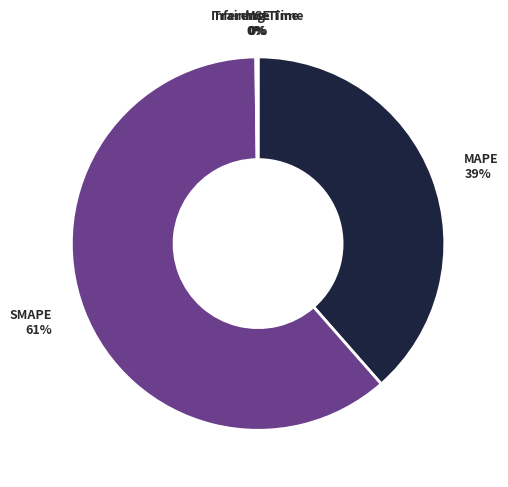

To the nearest percent, what is the difference between the largest and smallest slice percentages?

61%